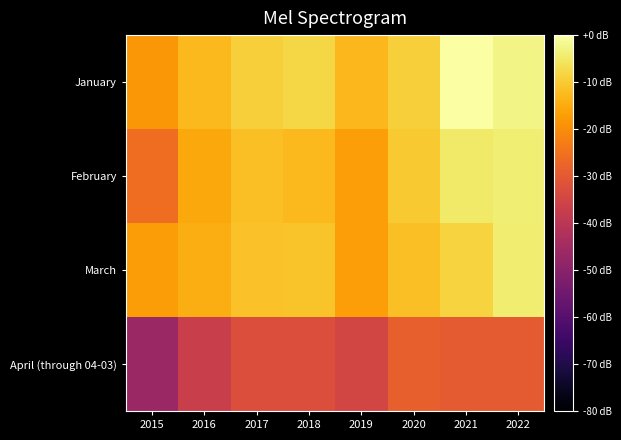

At 2017, list the series in order from smallest to largest.

April (through 04-03), February, March, January